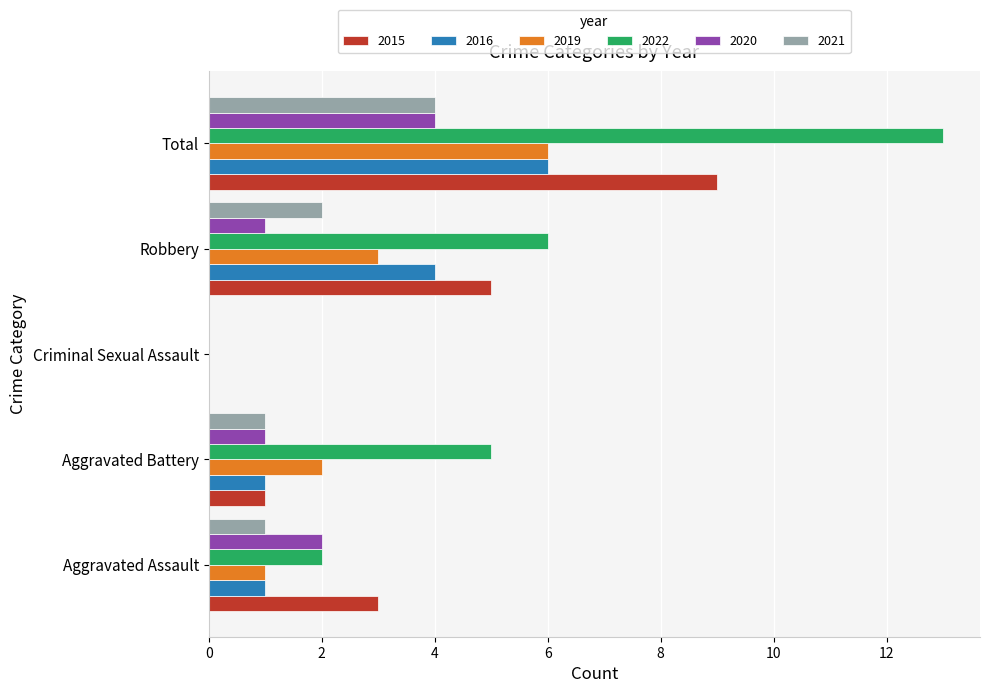

Is it true that 2015 equals 1 at Aggravated Battery?

True